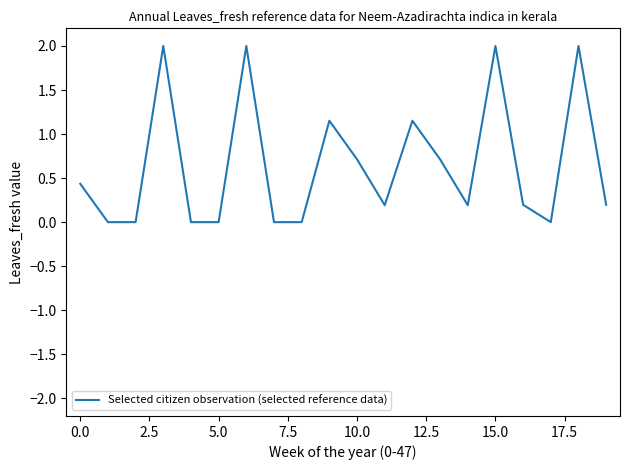

What is the greatest value displayed?

2.0